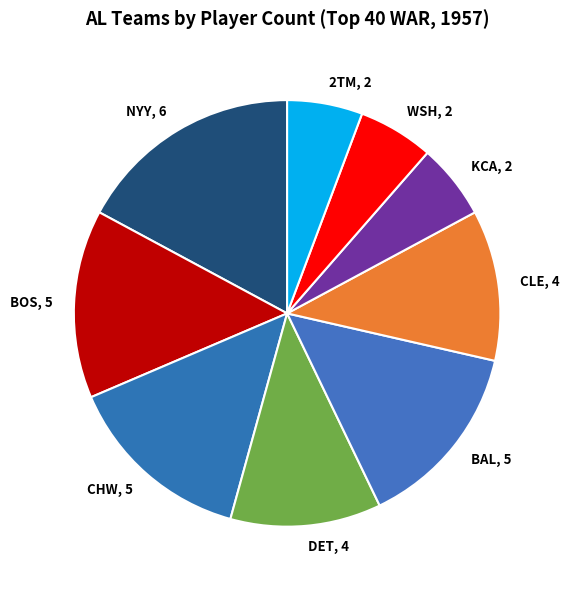

Is it true that 2TM is 1% of the pie?

False